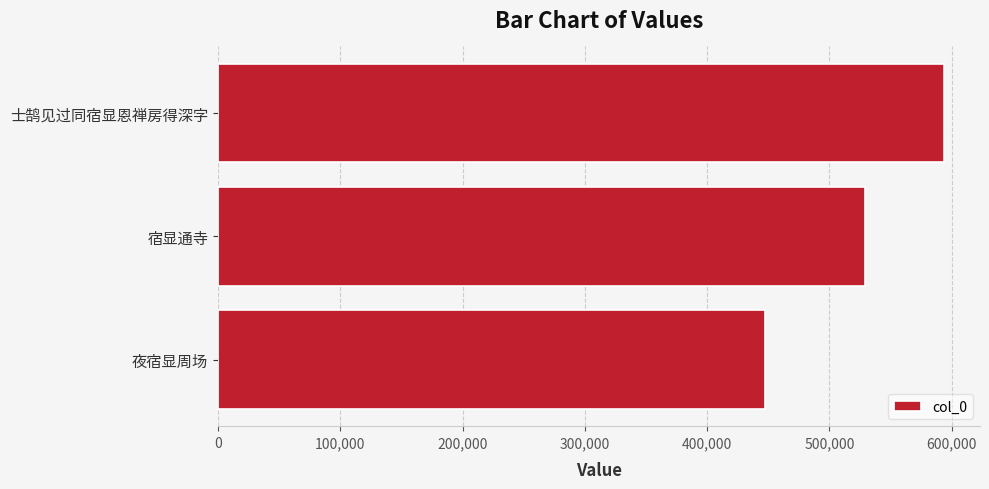

At which category does the chart reach its peak across all series?

士鹄见过同宿显恩禅房得深字